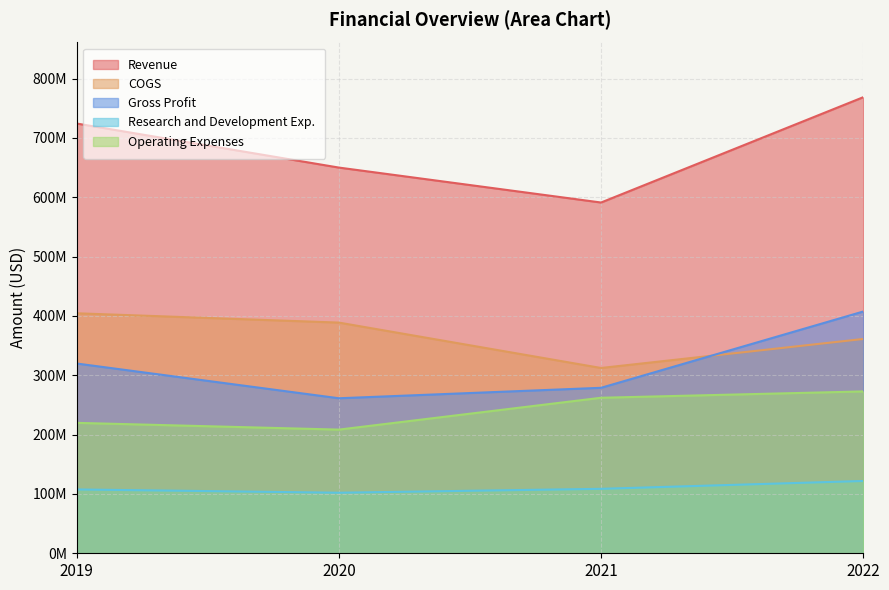

Which series changed the most between 2019 and 2021?

Revenue